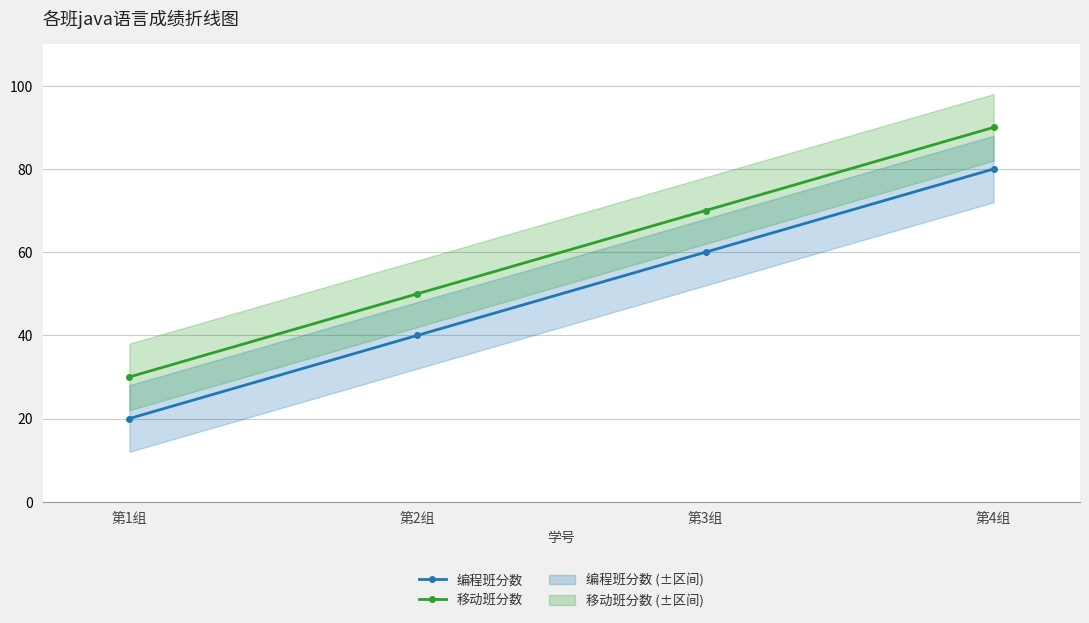

Which series has the largest total across all categories?

移动班分数